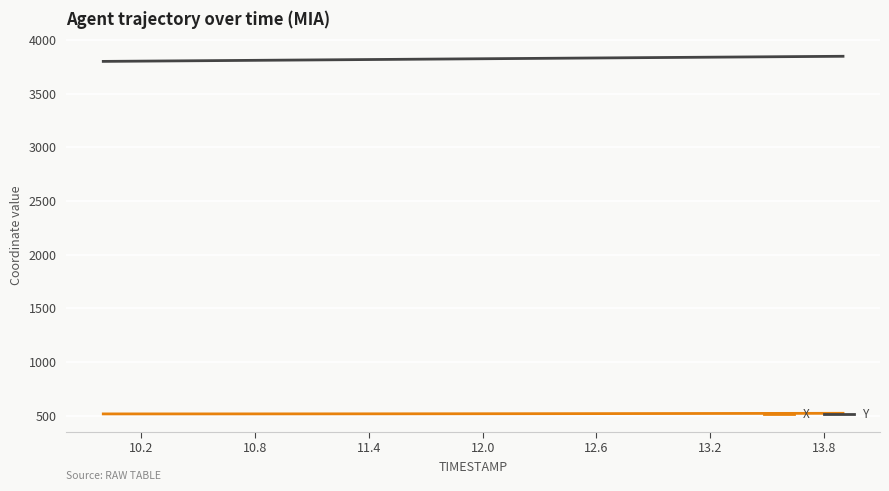

True or false: X and Y cross at least once.

False